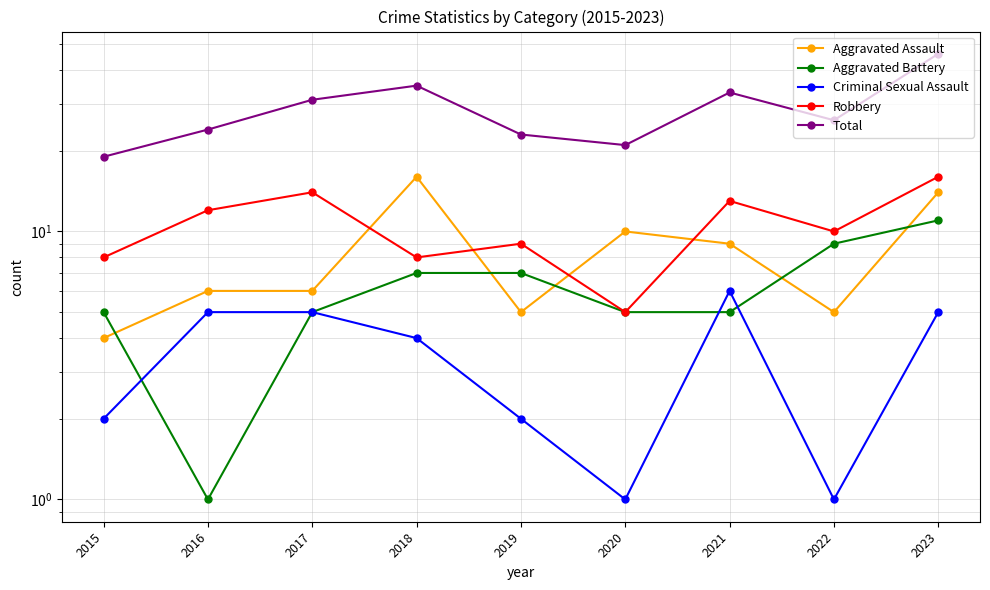

Which category has the lowest value in the Total series?

2015